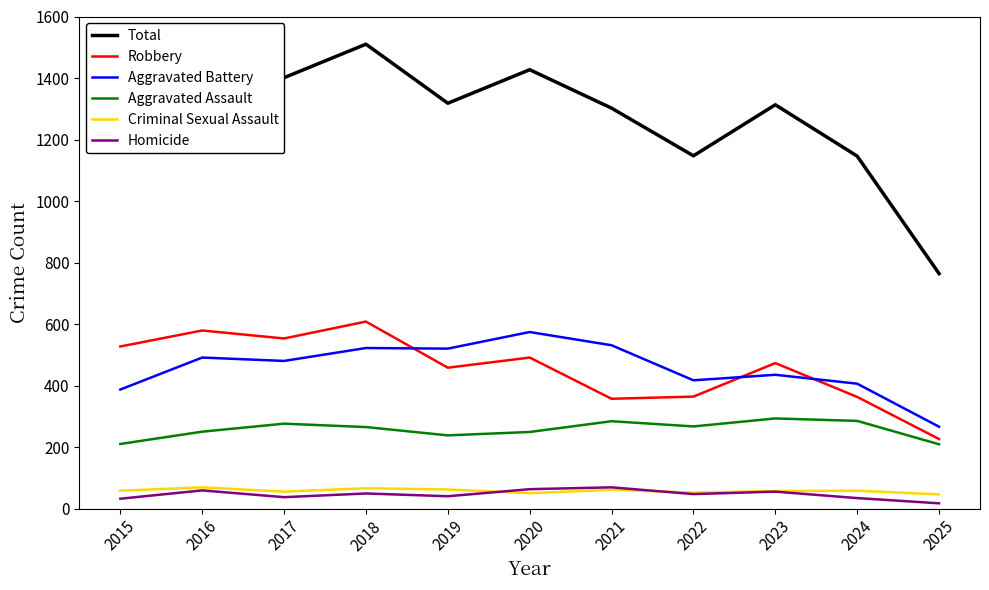

What is the difference between the highest and lowest values at 2022?

1100